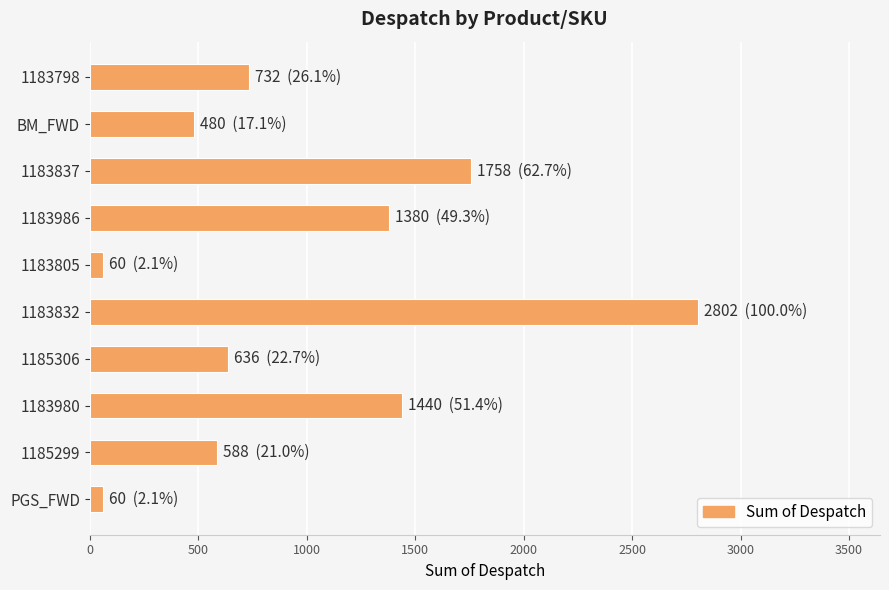

What is the maximum value shown in the chart?

2802